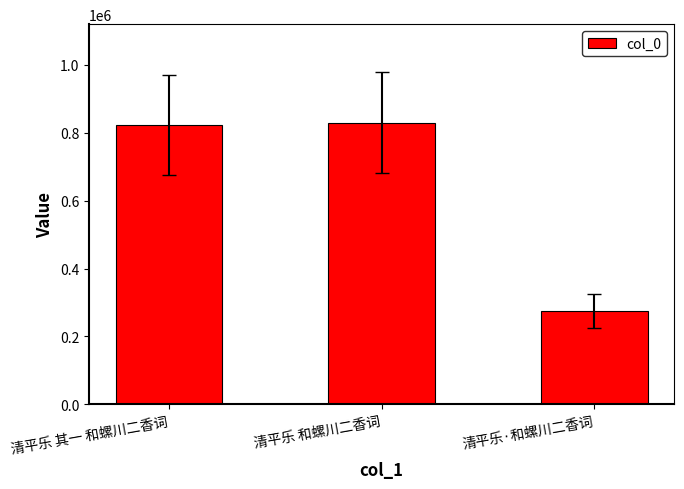

What is the maximum value shown in the chart?

829266